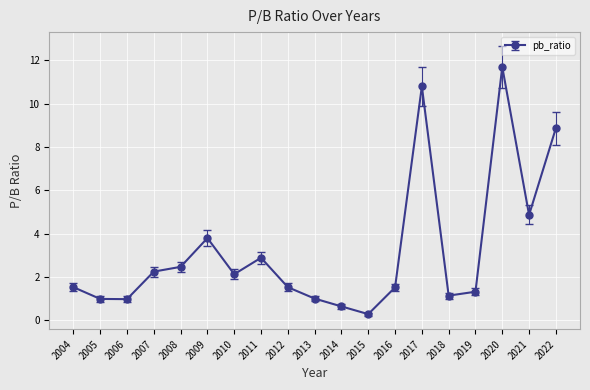

What is the sum of all values?

60.6